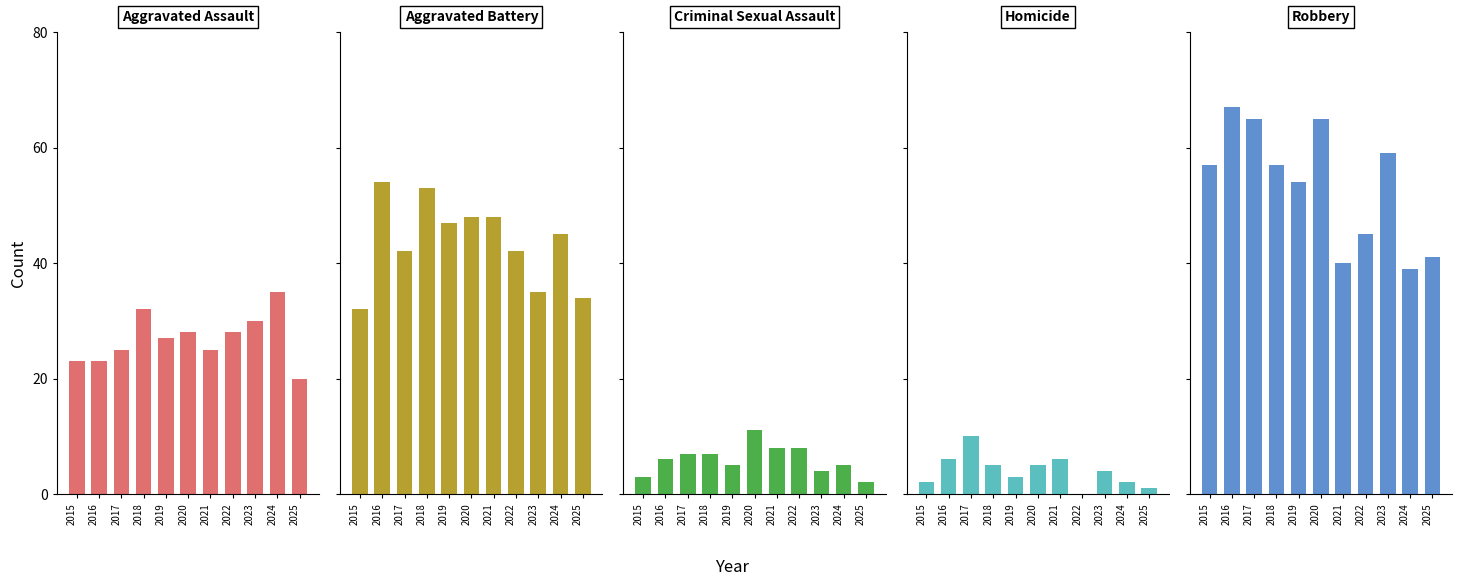

What is the sum of the Aggravated Assault values at 2022 and 2015?

51